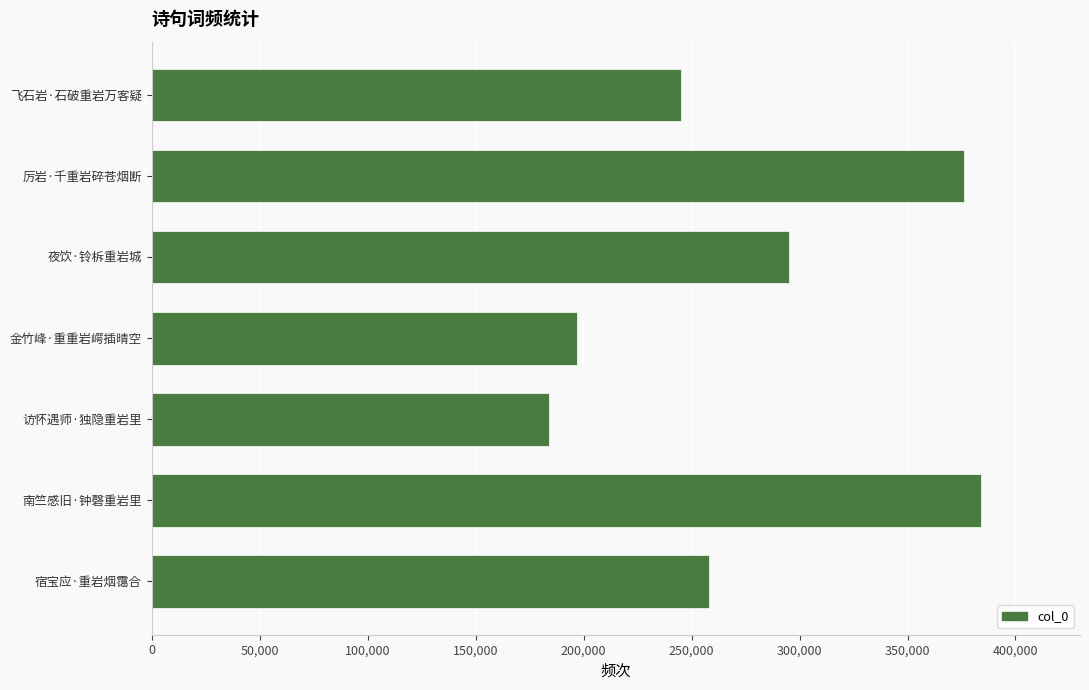

How many data points are less than 258260?

3